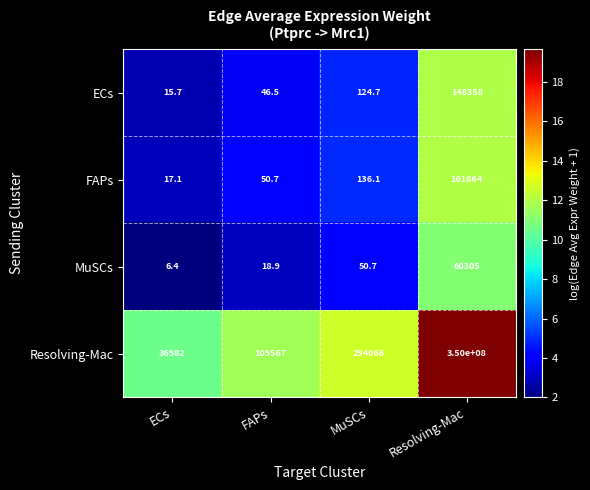

How many categories are shown in the chart?

4